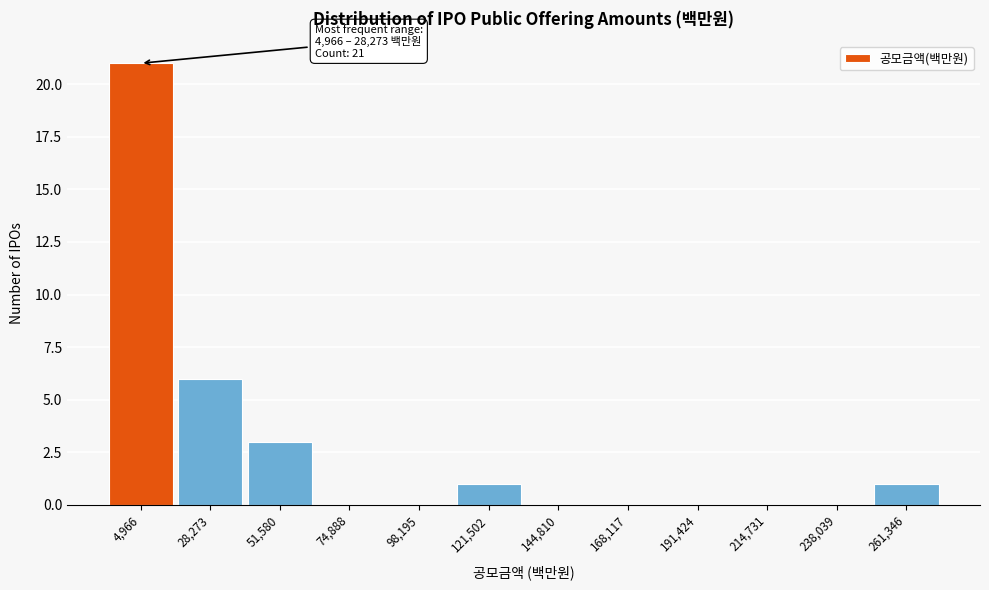

Reading left to right, transcribe all the data shown in this chart.

4,966=21	28,273=6	51,580=3	74,888=0	98,195=0	121,502=1	144,810=0	168,117=0	191,424=0	214,731=0	238,039=0	261,346=1